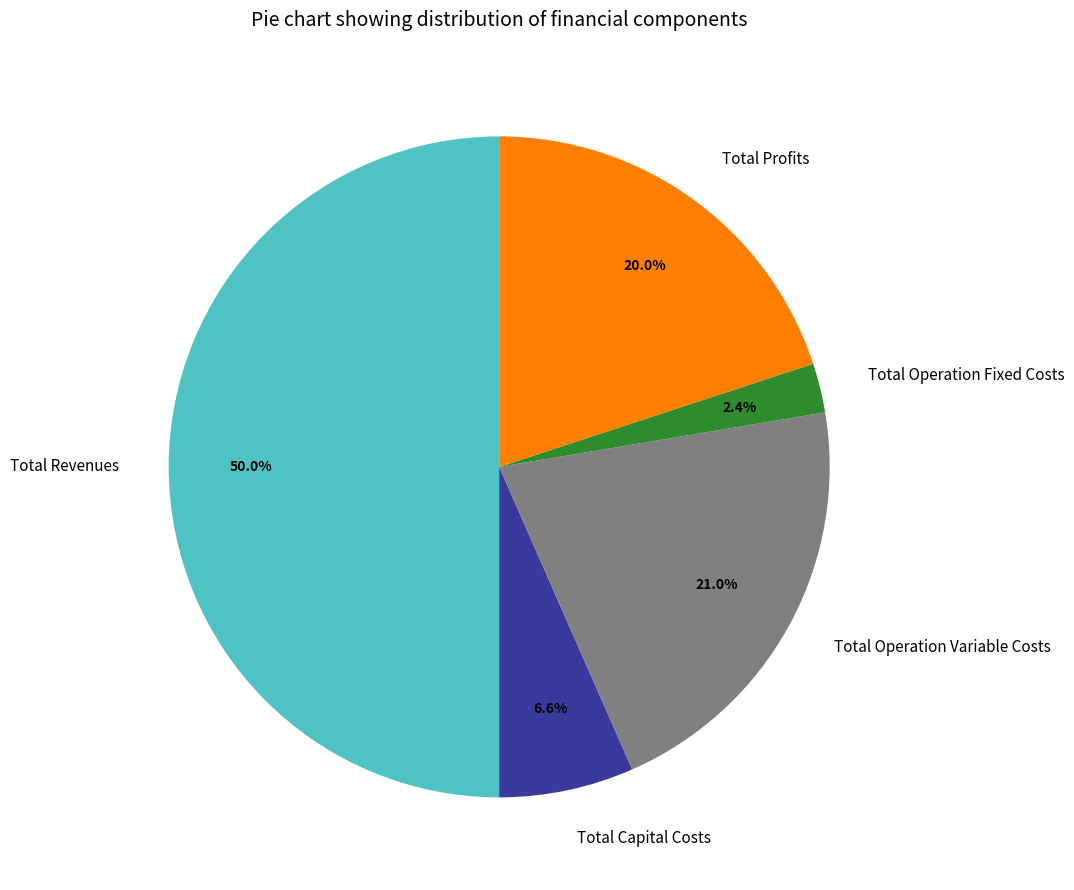

Which slice is the smallest?

Total Operation Fixed Costs